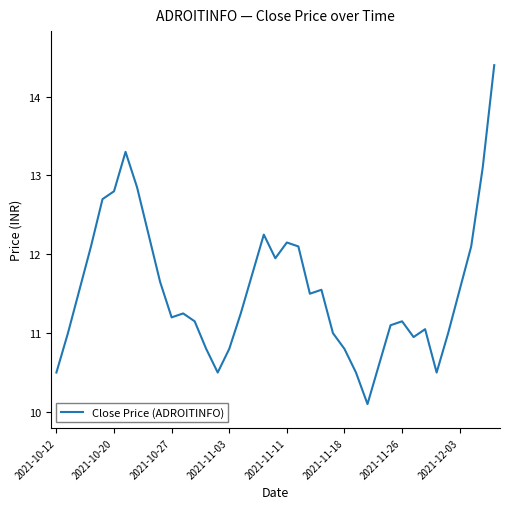

What is the minimum value shown in the chart?

10.1